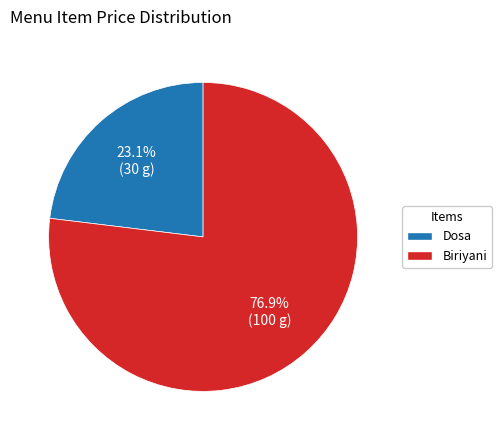

Count the number of slices in the pie.

2